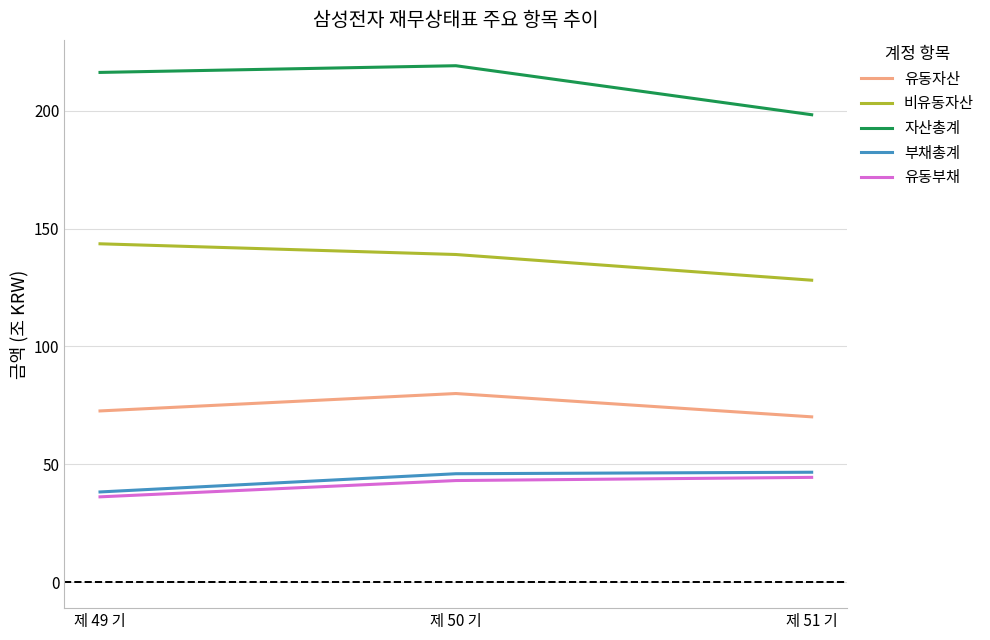

Is the value of 유동자산 at 제 50 기 greater than the value of 자산총계 at 제 49 기?

No